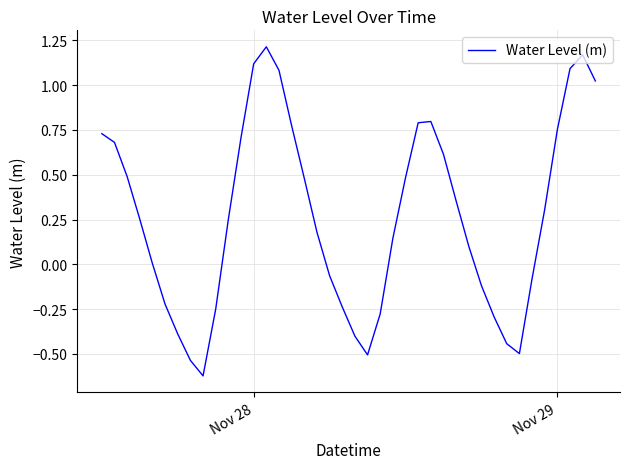

What is the difference between the maximum and minimum values?

1.8